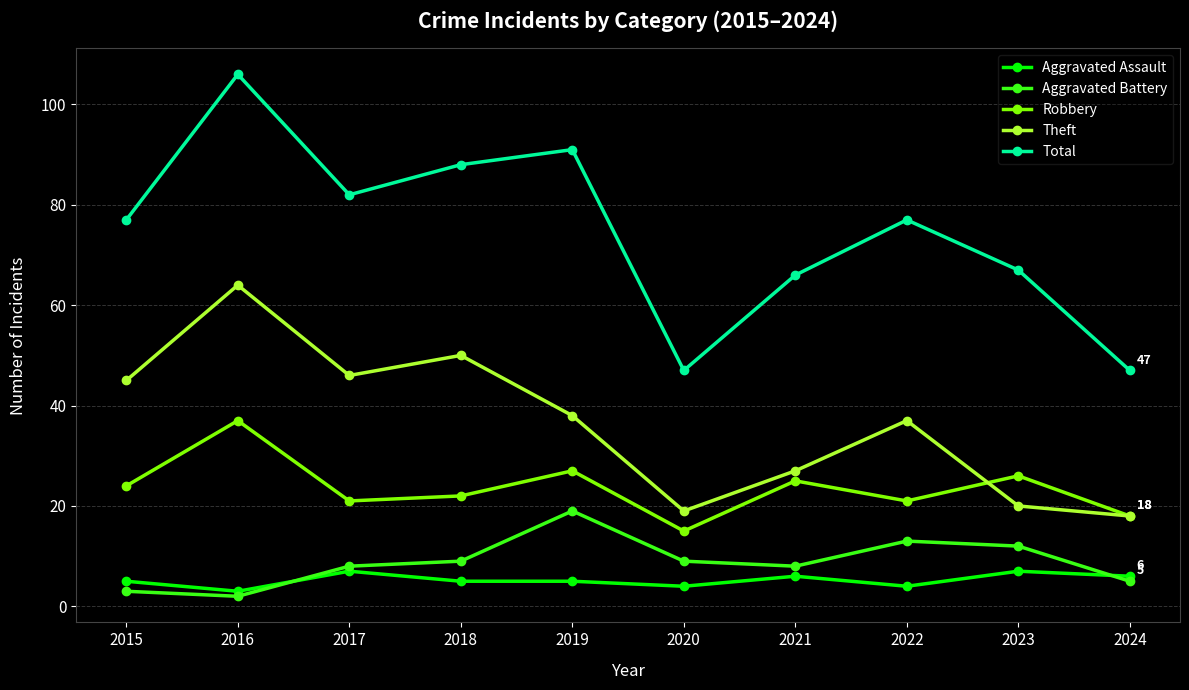

Which label corresponds to the smallest value in the chart?

2016